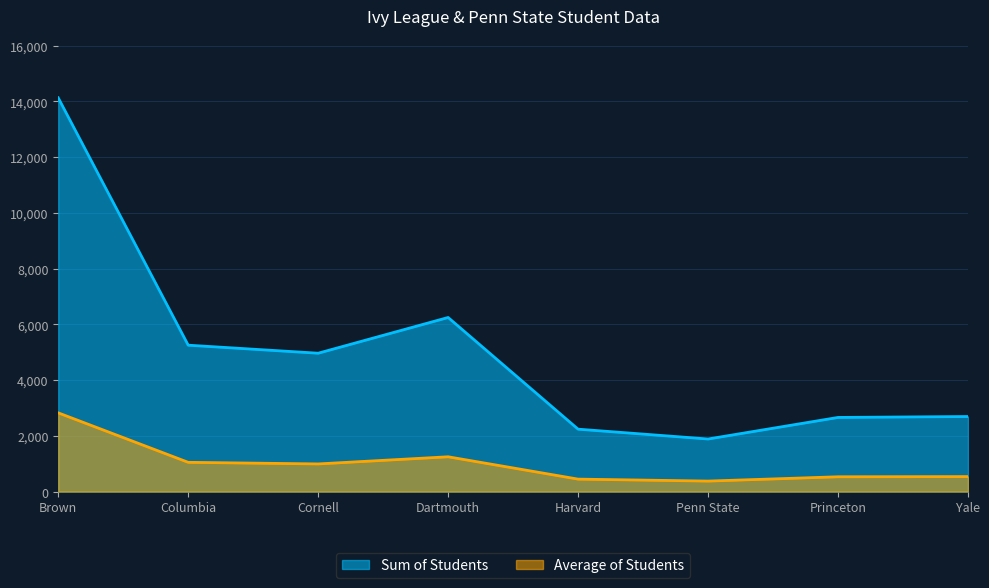

Where is Average of Students nearest to the value 1601?

Dartmouth